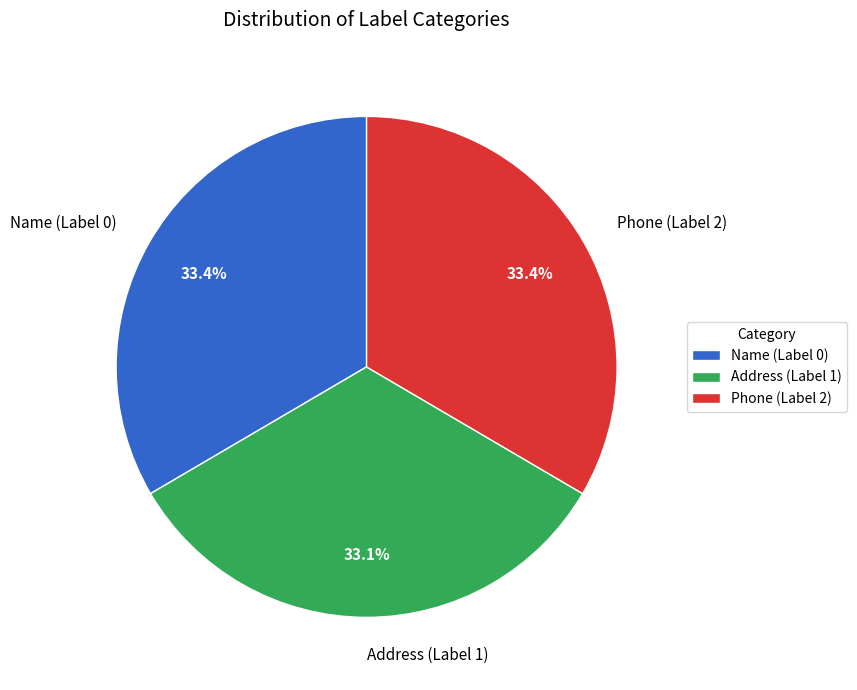

Does Phone (Label 2) account for over 50% of the chart?

No